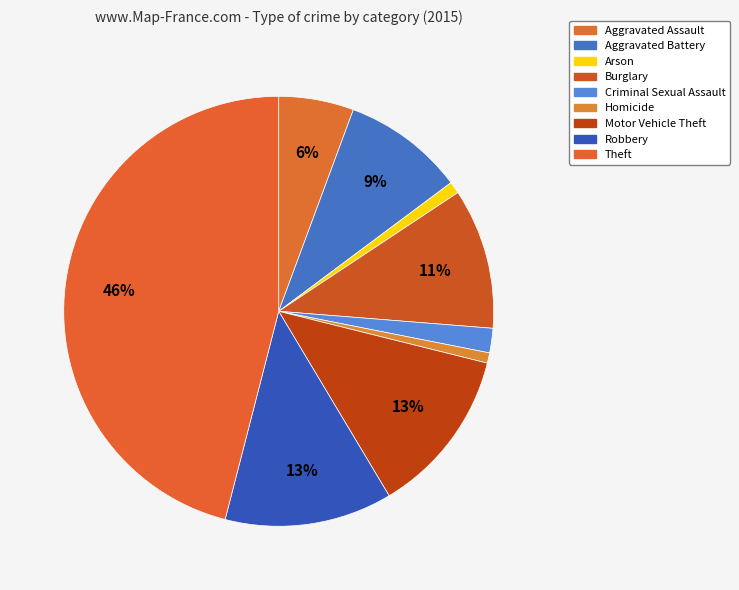

Is it true that Aggravated Battery is 1% of the pie?

False